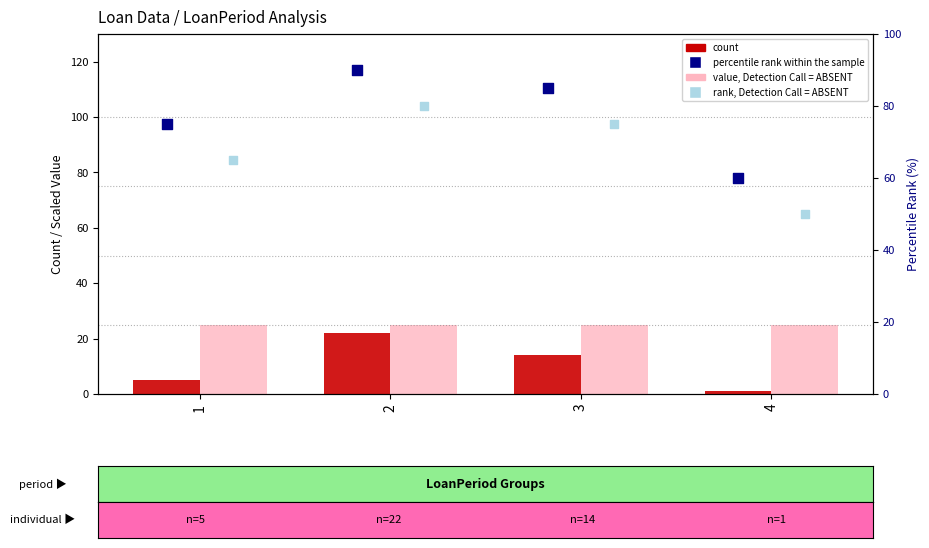

Which series contains the highest Y value?

percentile rank within the sample